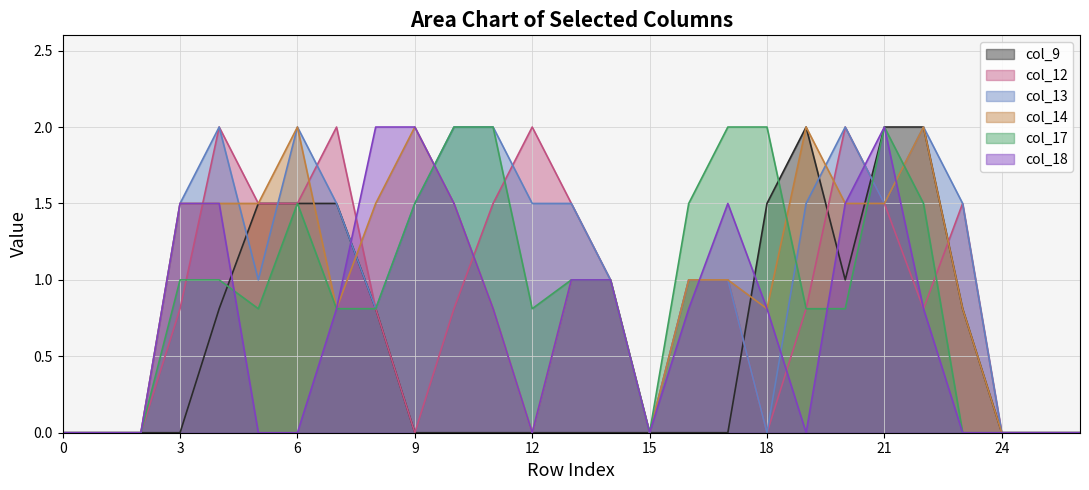

What is the difference between the highest and lowest values at 6?

2.0